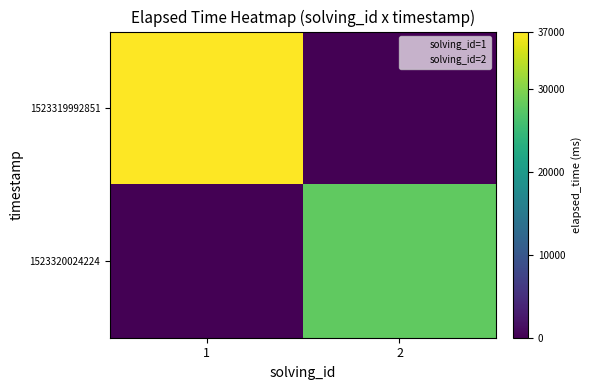

How many series are shown in this chart?

2